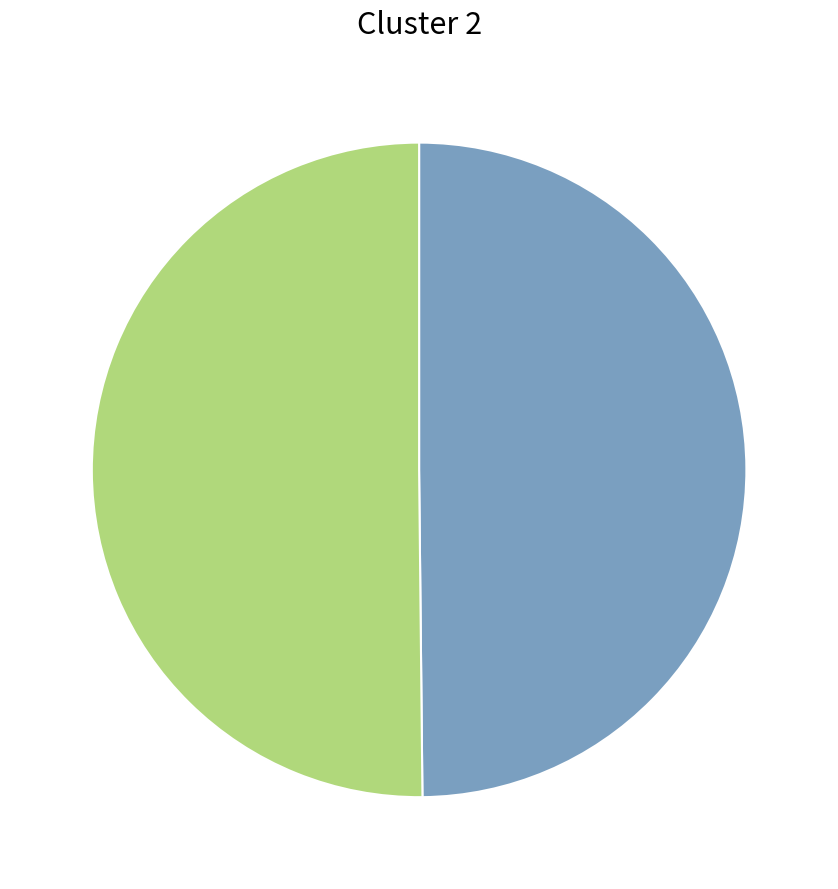

How many segments does this pie chart have?

2